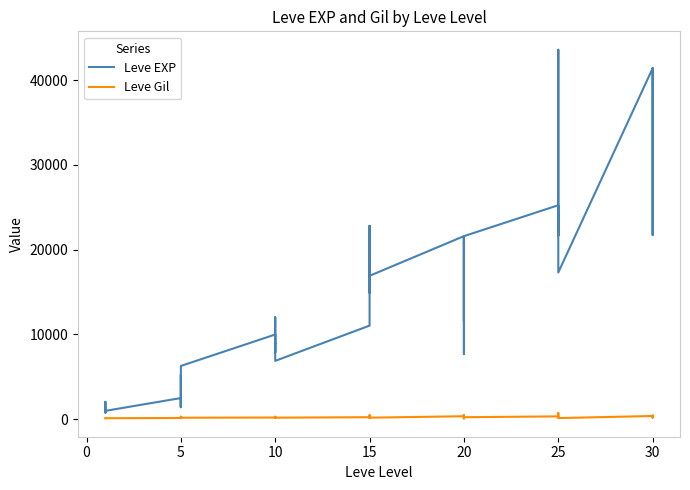

What is the label of the 27th point from the right?

10